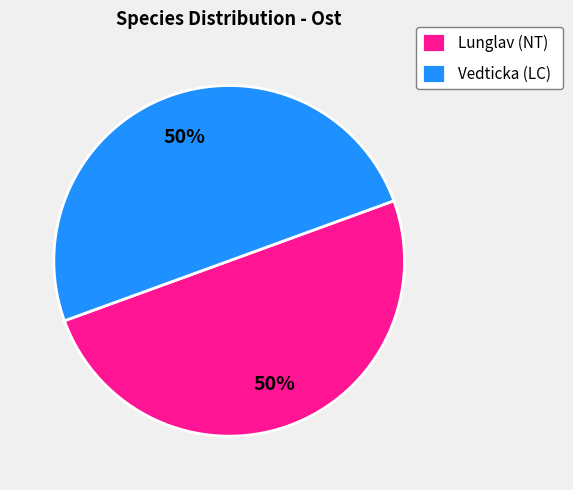

How many segments does this pie chart have?

2